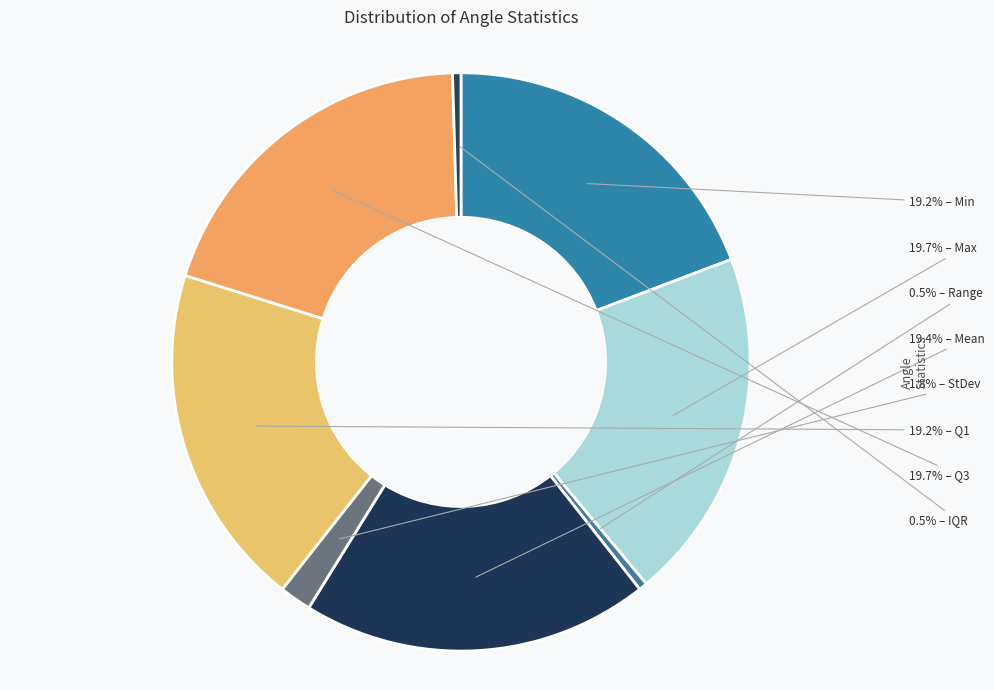

How many slices are in this pie chart?

8